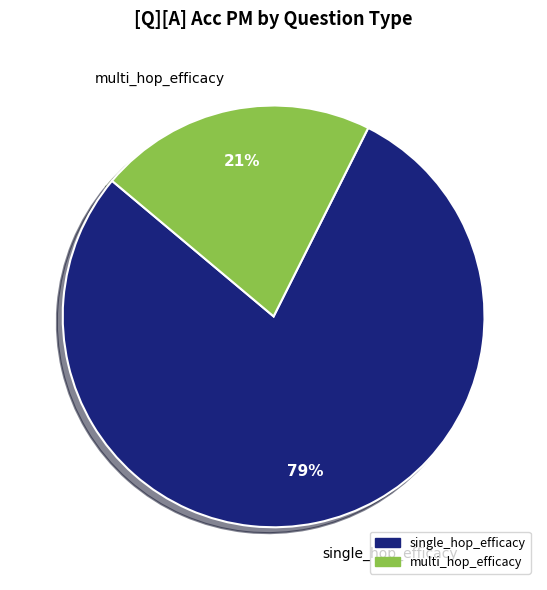

Is the sum of single_hop_efficacy and multi_hop_efficacy greater than half?

Yes